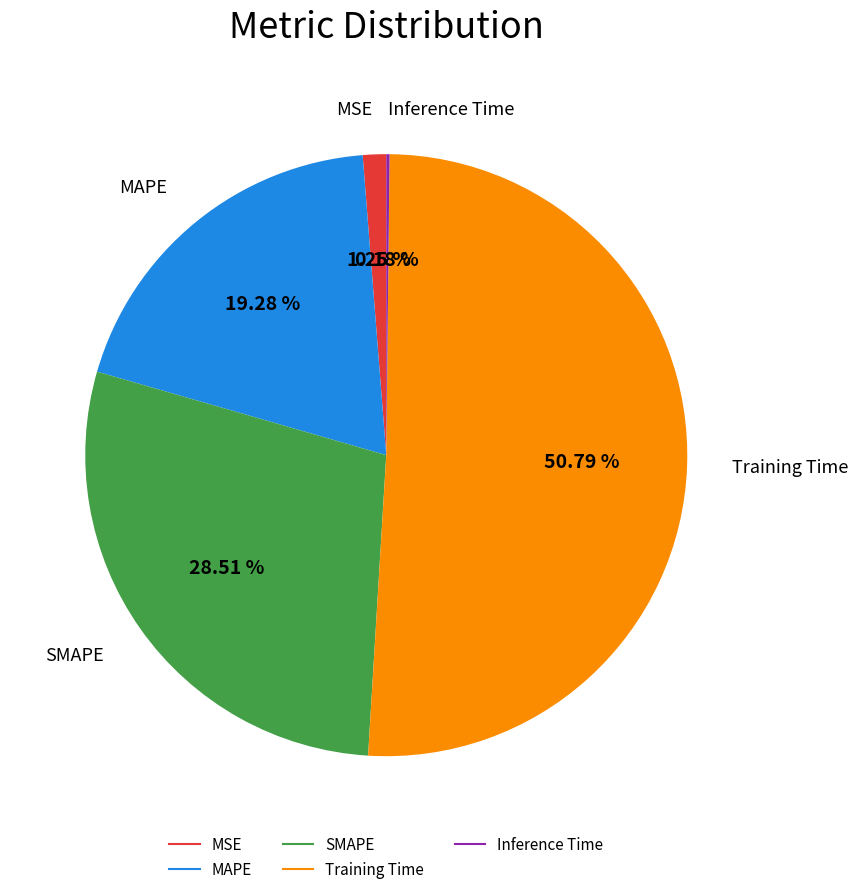

Is there a majority slice in this chart?

Yes